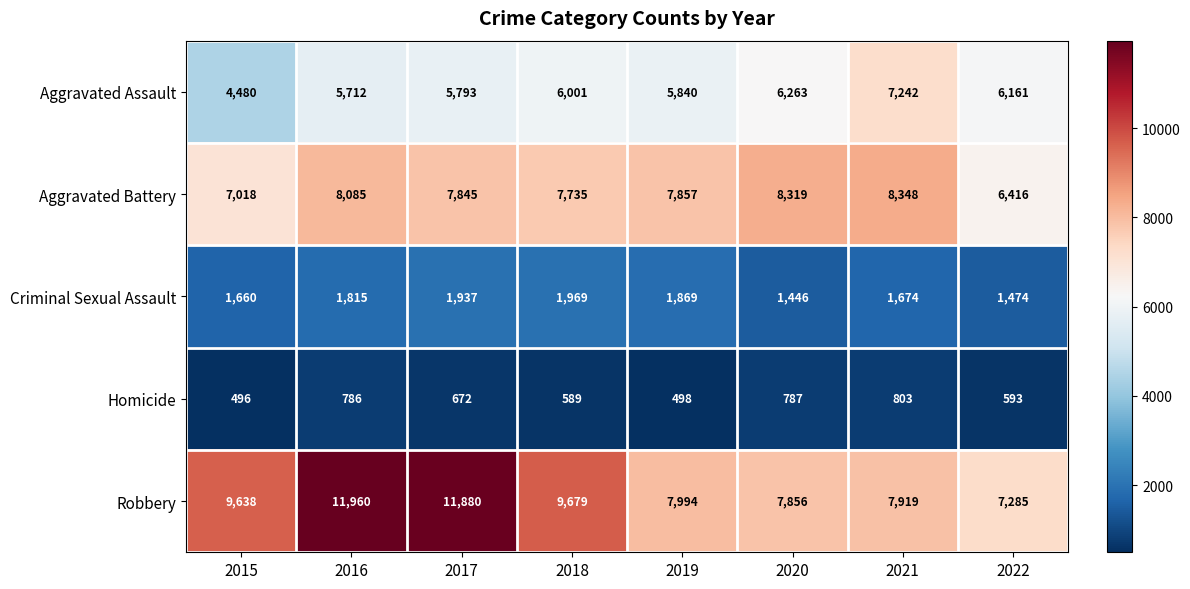

The Robbery series shows 17072 at 2018. True or false?

False